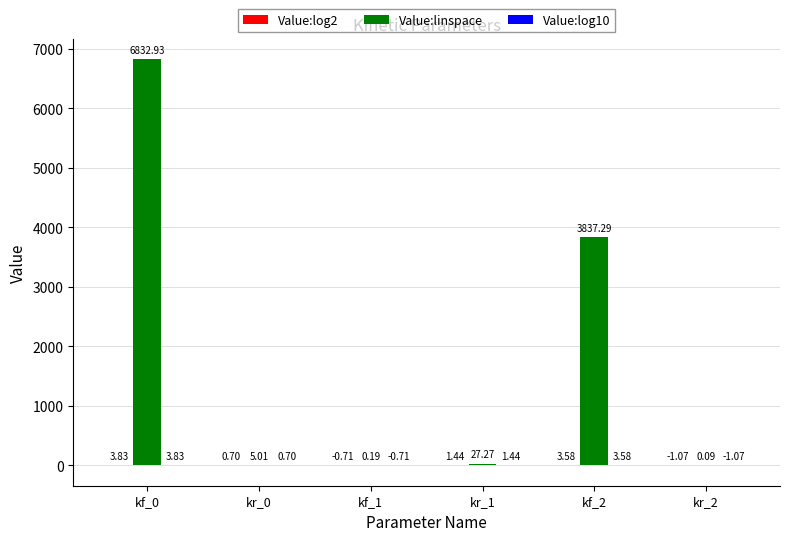

At which category is the sum across all series the highest?

kf_0